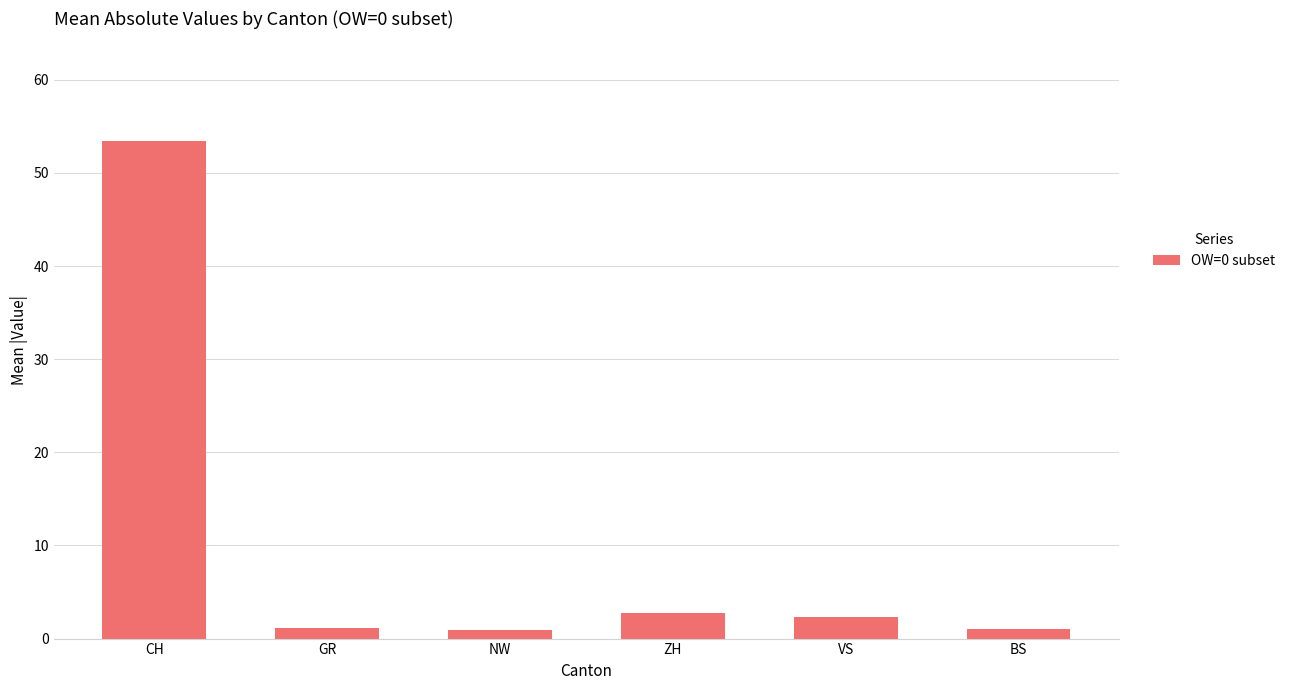

Is it true that the value at VS is 2.3?

True